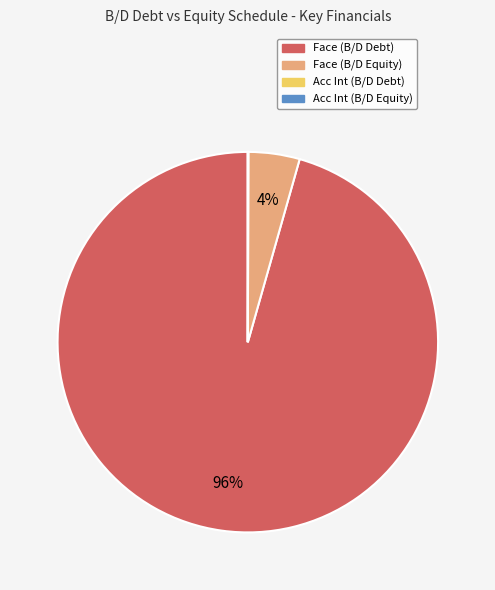

To the nearest percent, what is the average slice percentage?

25%